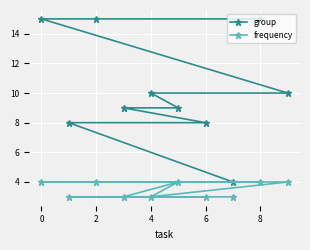

Which series has the largest total across all categories?

group